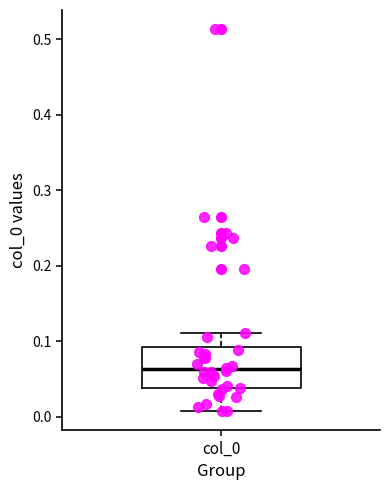

Where does the upper whisker of the box for col_0 end on the y-axis? The values are not printed on the chart, so give them approximately, as read against the axis.

0.11